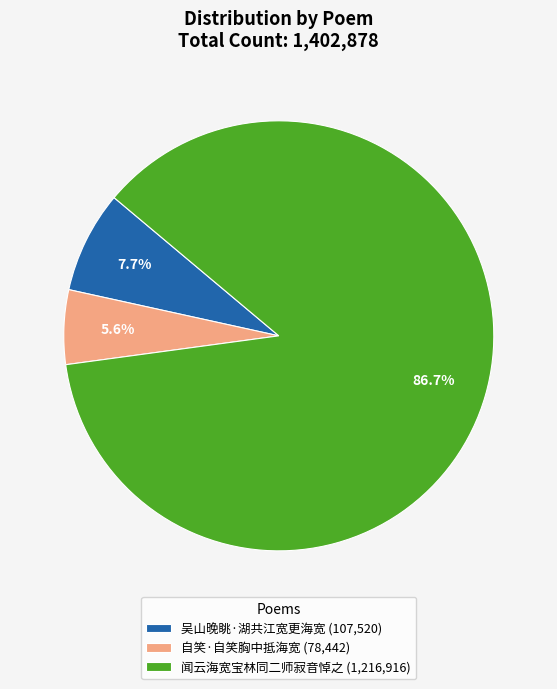

Count the number of slices in the pie.

3